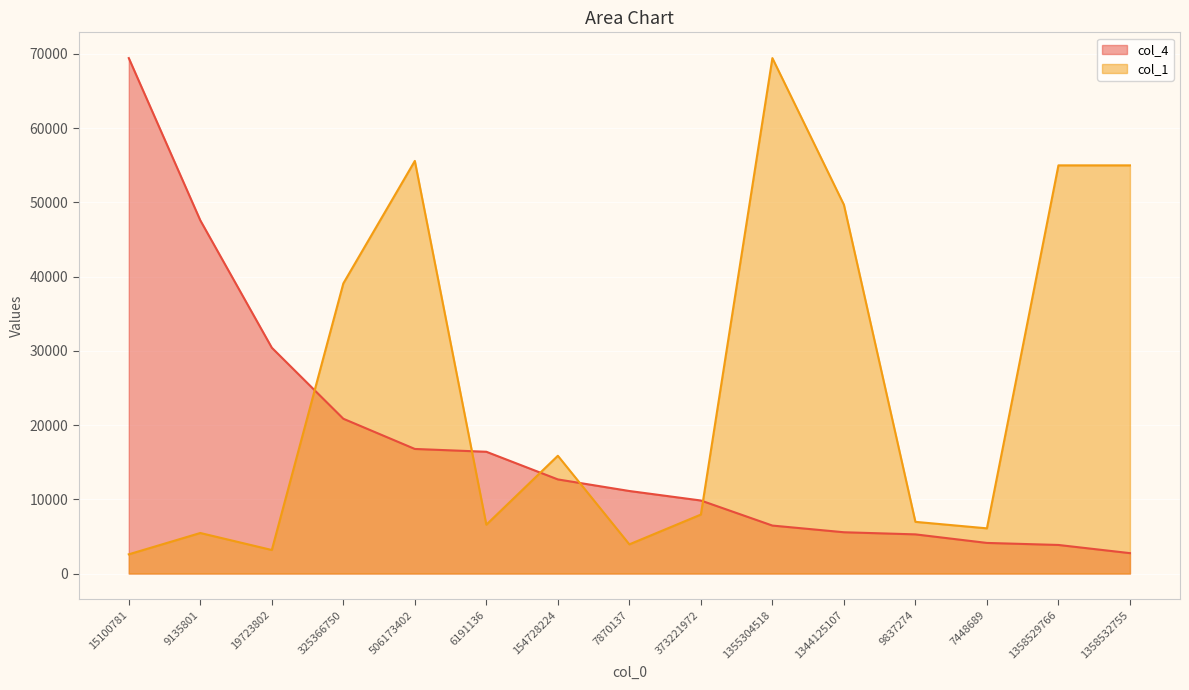

Read the col_1 value at 6191136.

6580.4